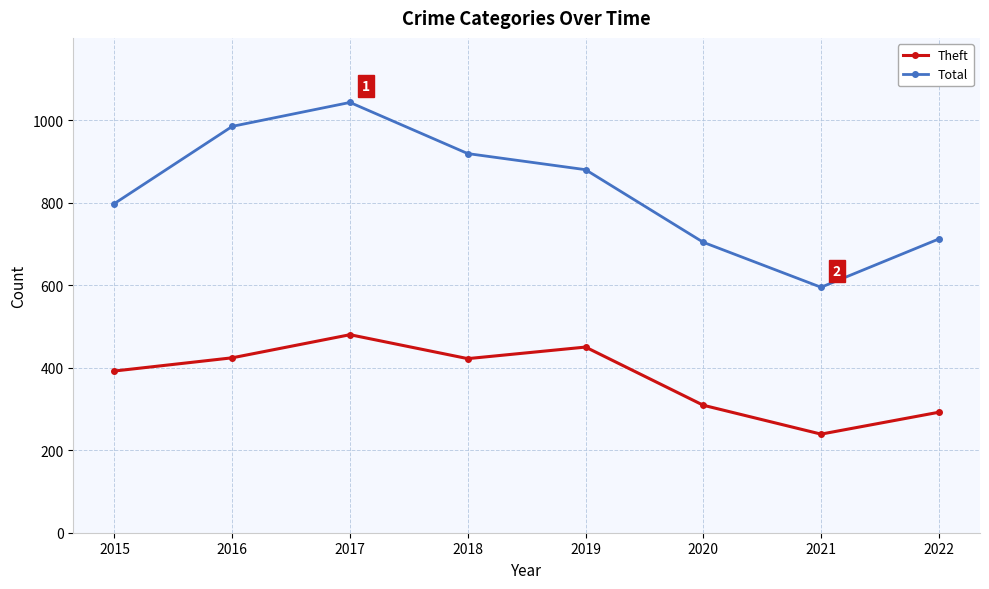

What value does the Theft series have at 2019, to the nearest 50?

450